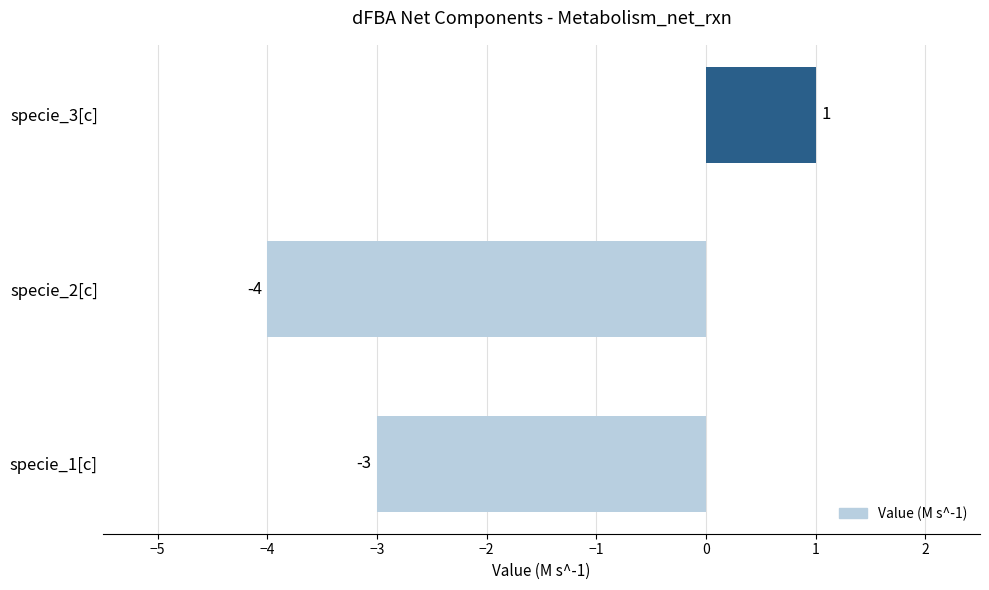

What is the sum of all values?

-6